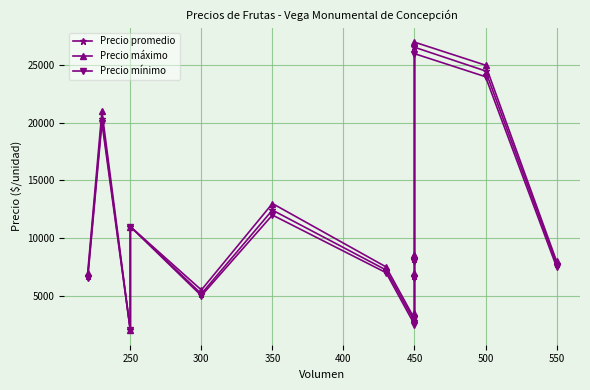

How many lines are shown in the chart?

3